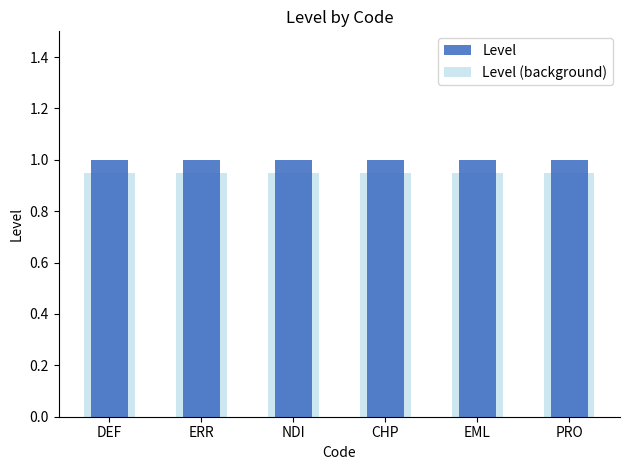

Which series has the widest spread of values?

Level